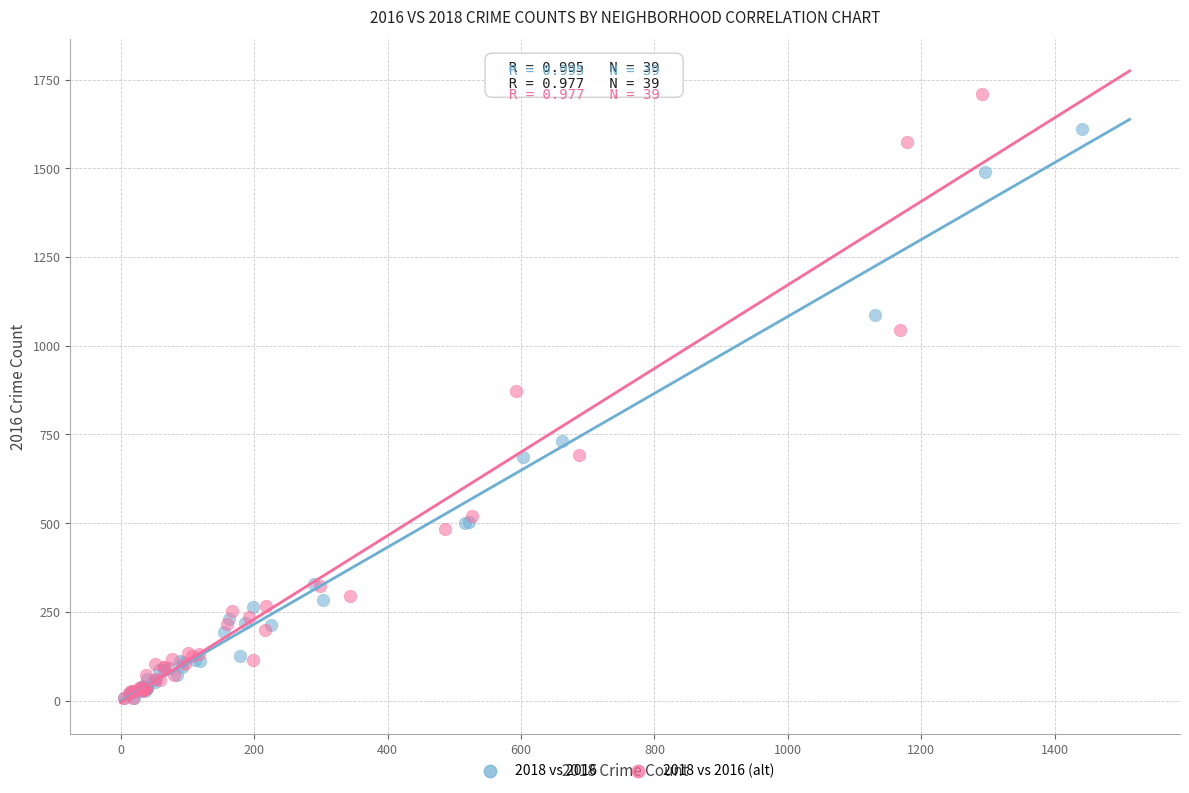

Which series reaches the maximum Y coordinate?

2018 vs 2016 (alt)